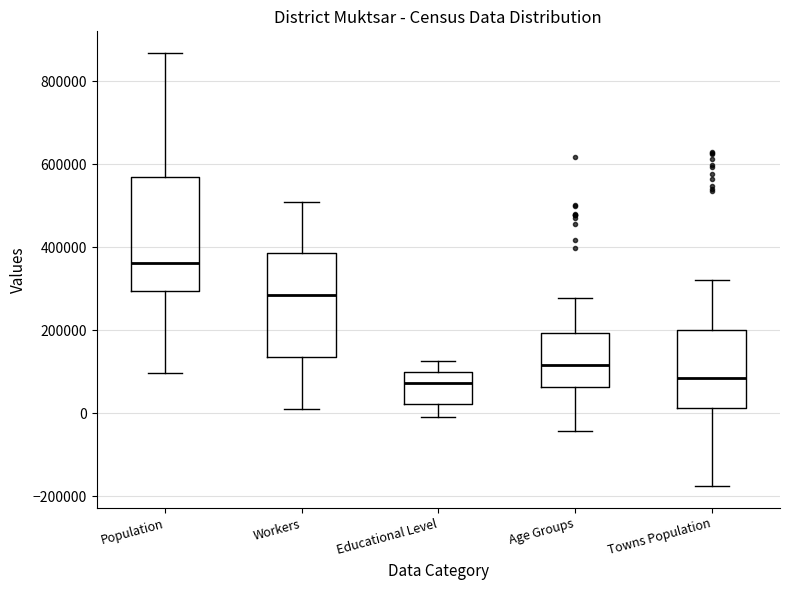

Where is the upper edge of the box for Age Groups on the y-axis? The values are not printed on the chart, so give them approximately, as read against the axis.

200000